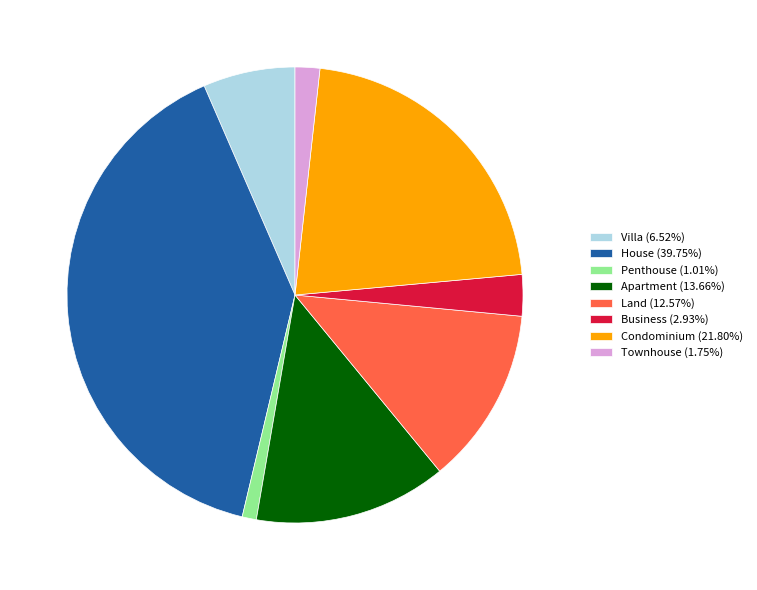

How many segments does this pie chart have?

8